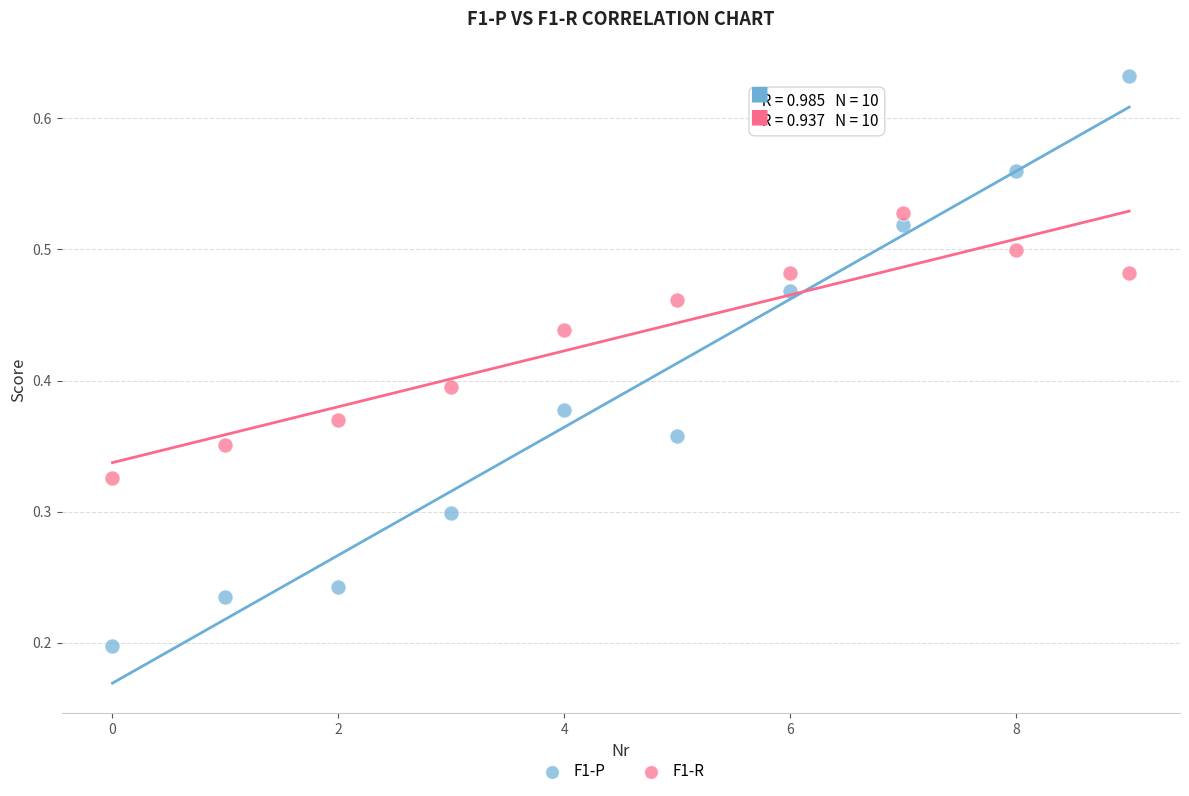

Which series reaches the maximum Y coordinate?

F1-P